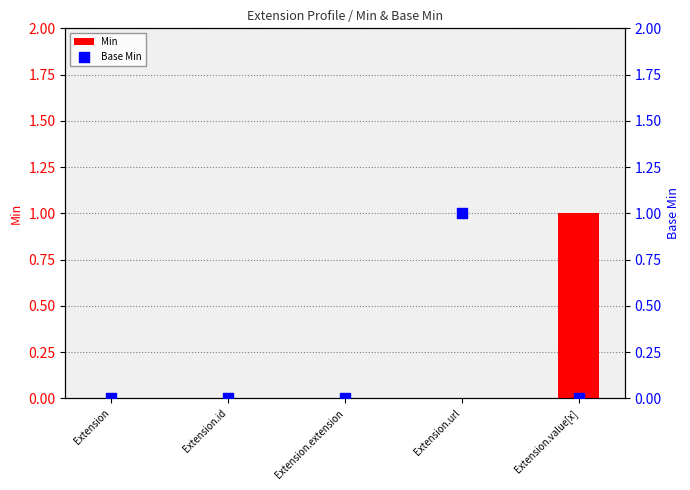

Which series has the largest Y range (max minus min)?

Min